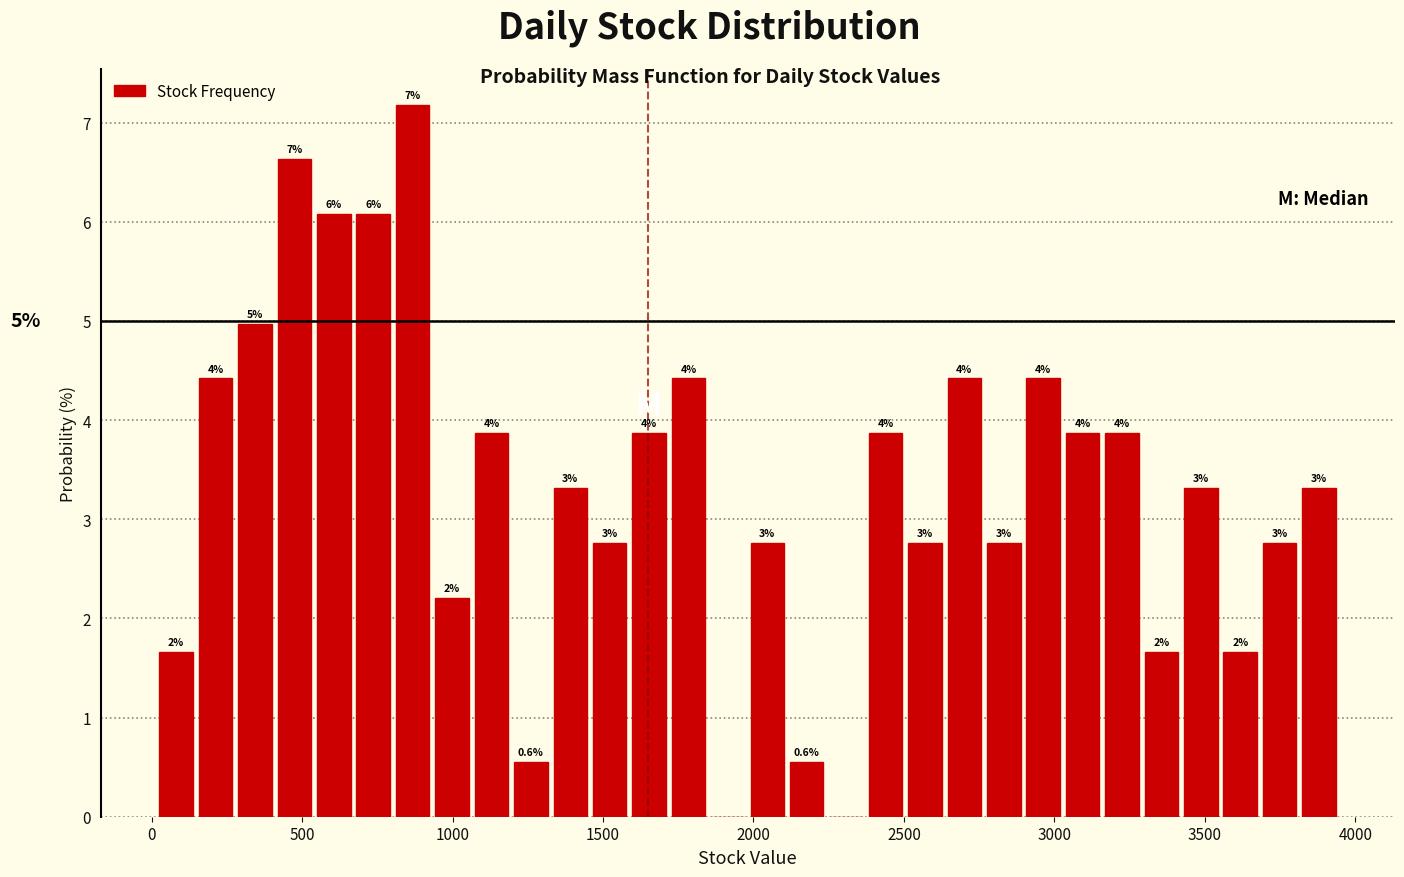

Read against the x-axis, roughly where is the centre of the tallest bar?

850